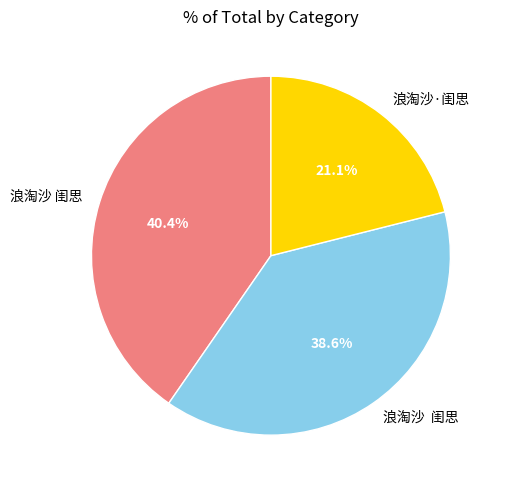

Does any single category account for the majority?

No